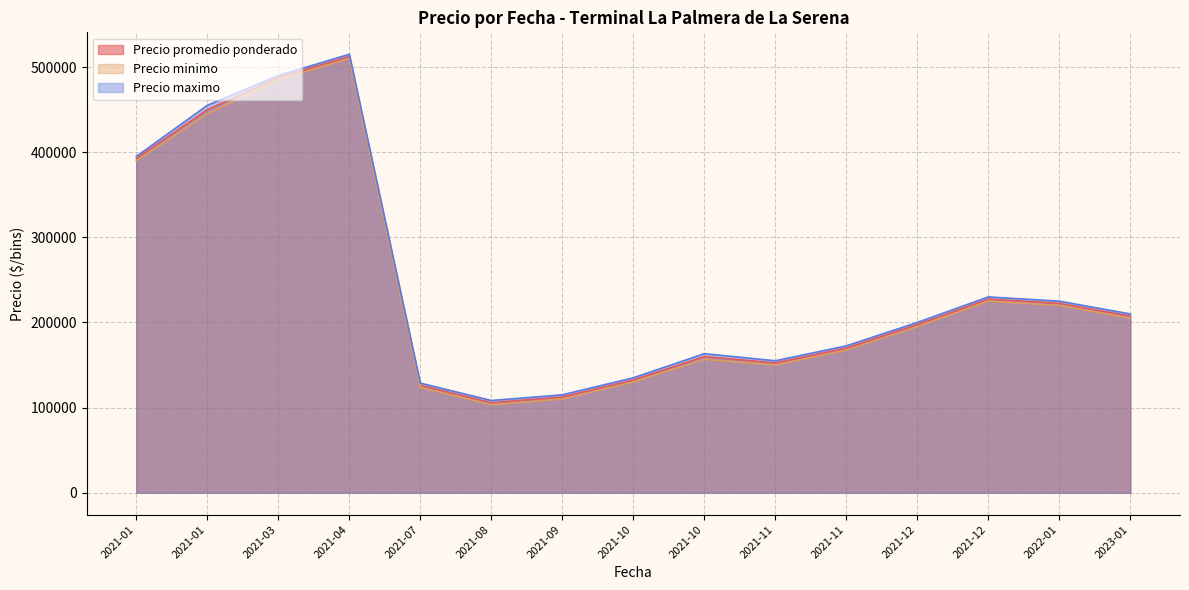

Which series has the largest total across all categories?

Precio maximo